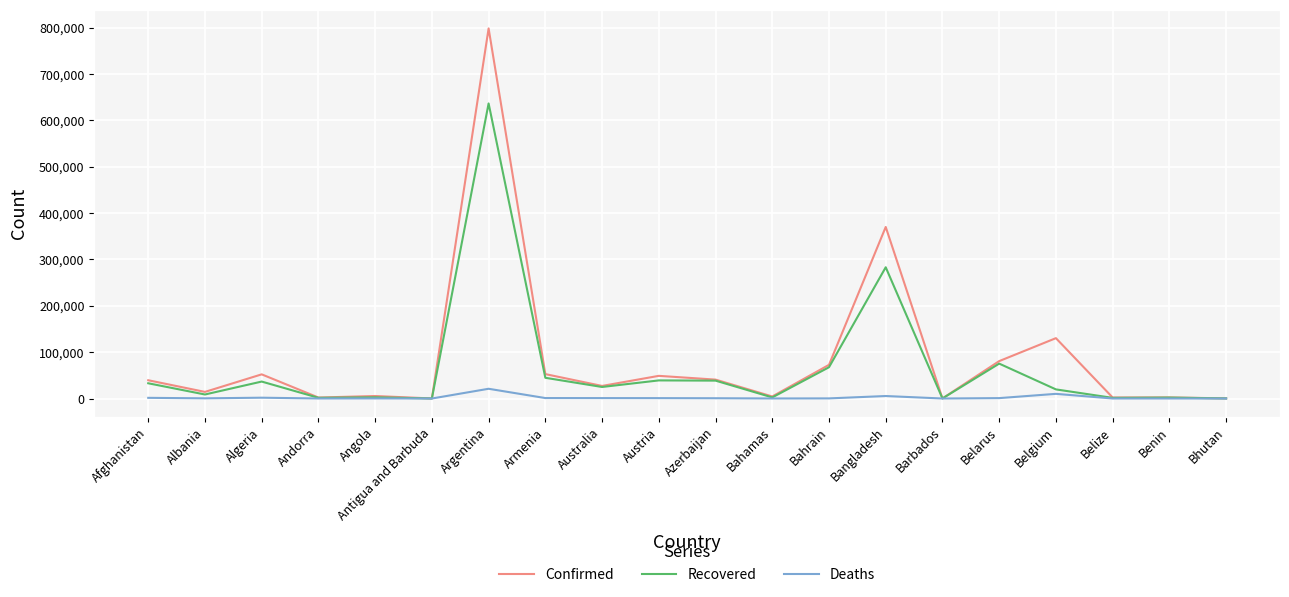

What is the spread (max minus min) of values at Bhutan?

298